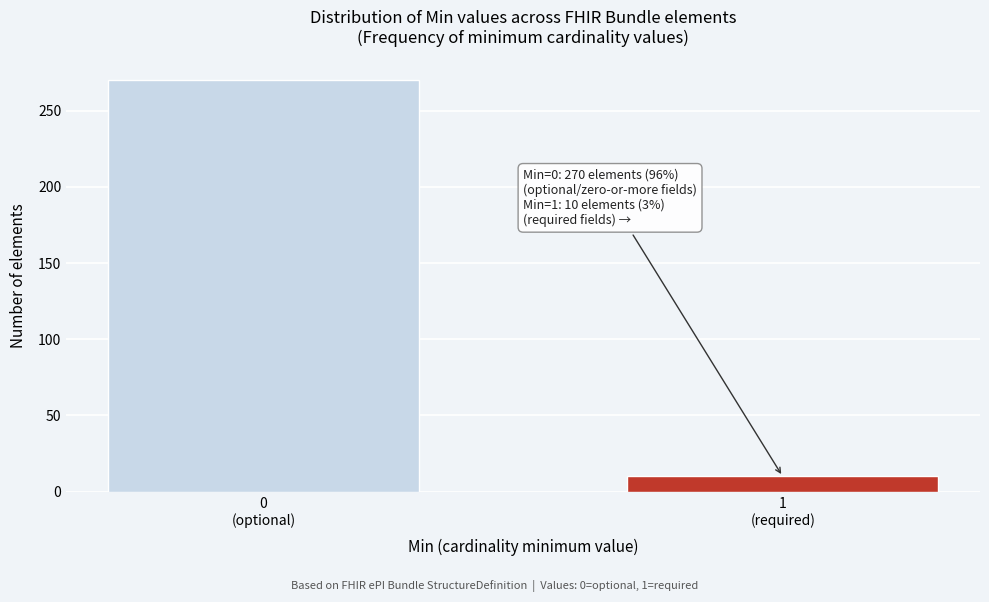

Reading right to left, what are all the values shown in this chart?

10	270